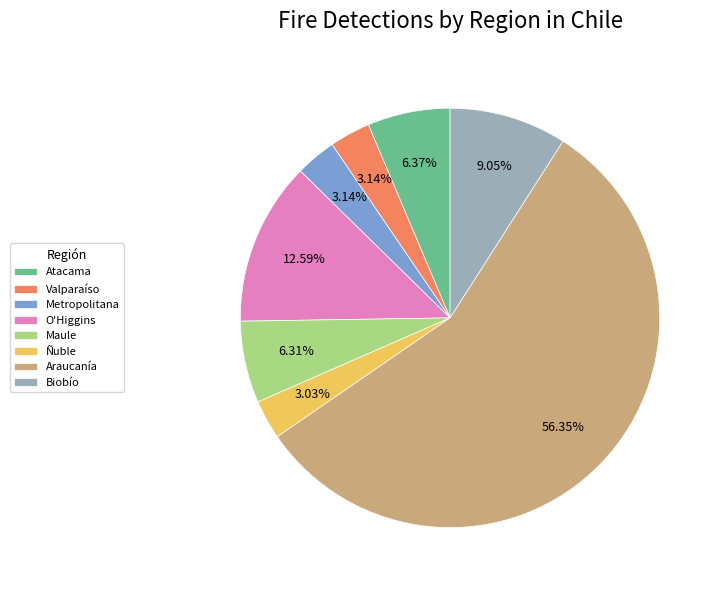

Count the number of slices in the pie.

8